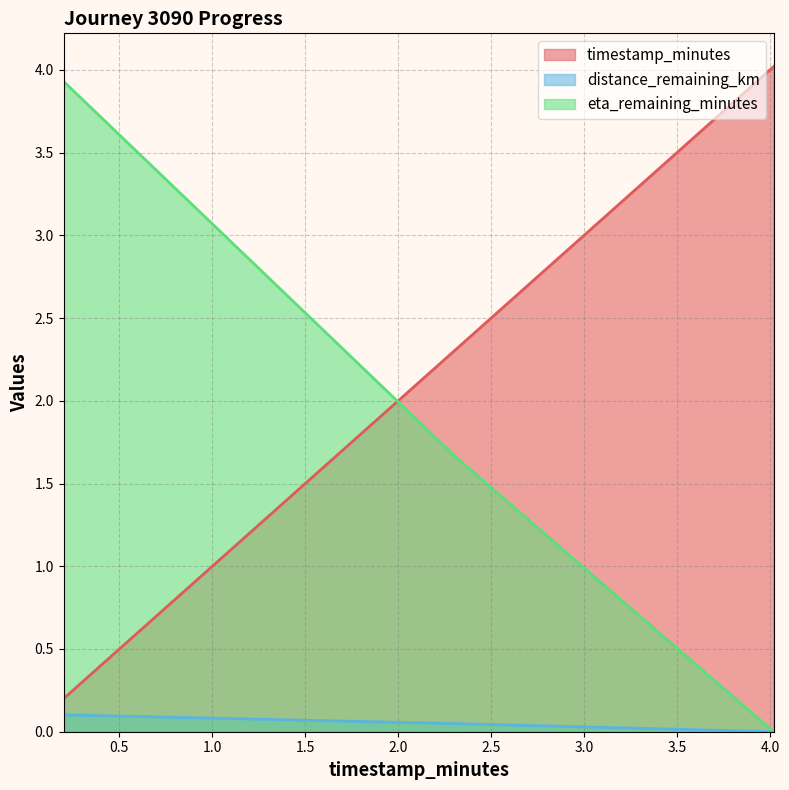

How many lines are shown in the chart?

3